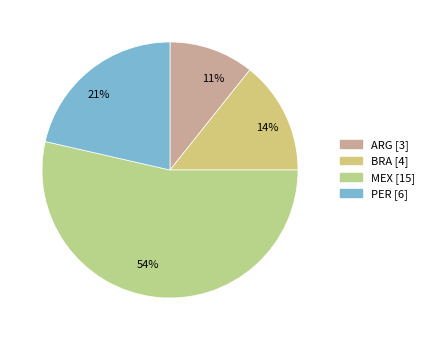

How many slices are in this pie chart?

4